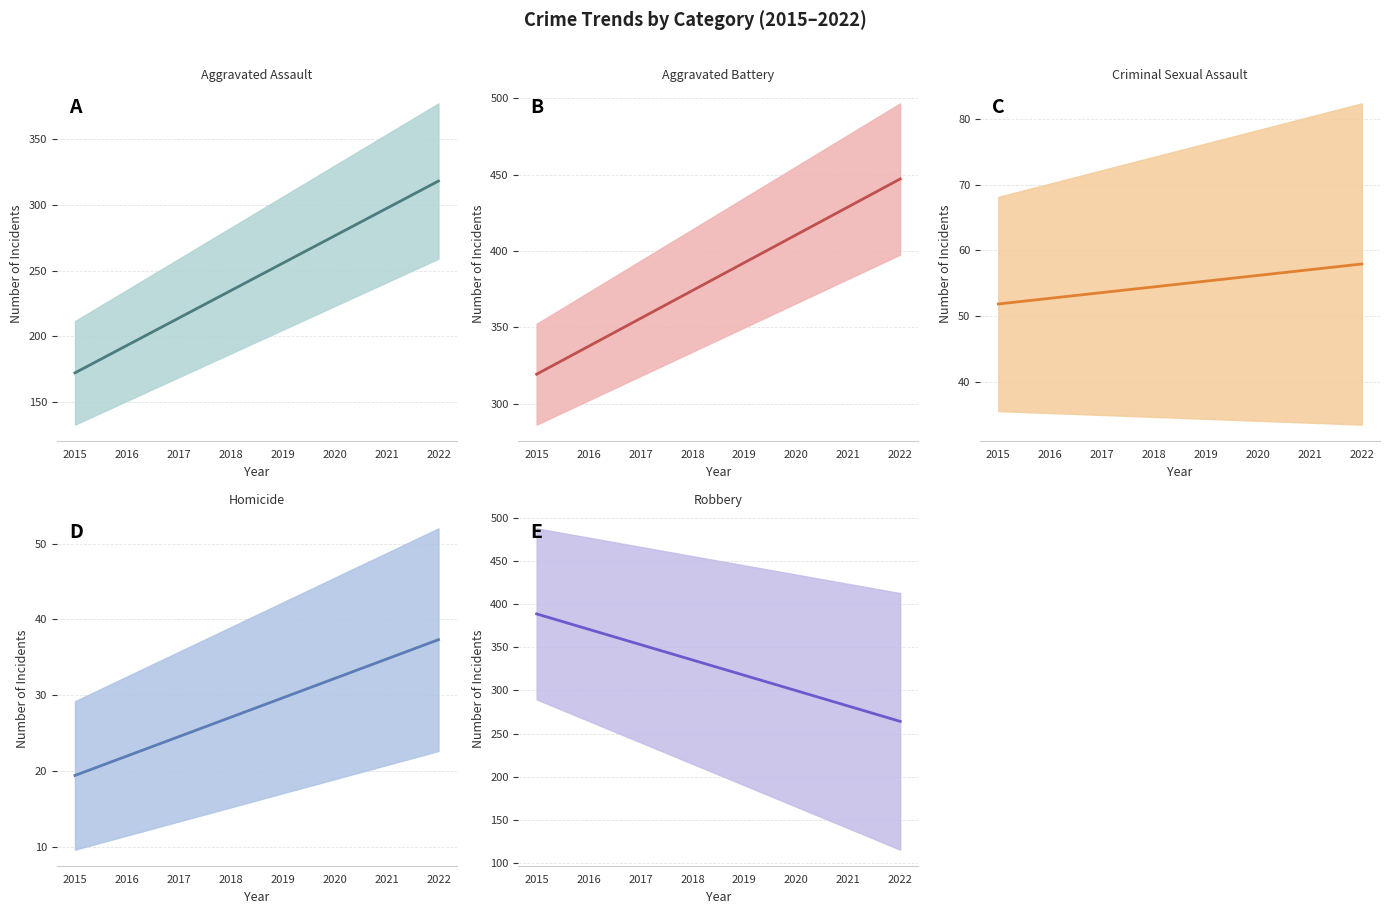

Rank the categories by Aggravated Battery trend value from lowest to highest.

2015, 2016, 2017, 2018, 2019, 2020, 2021, 2022